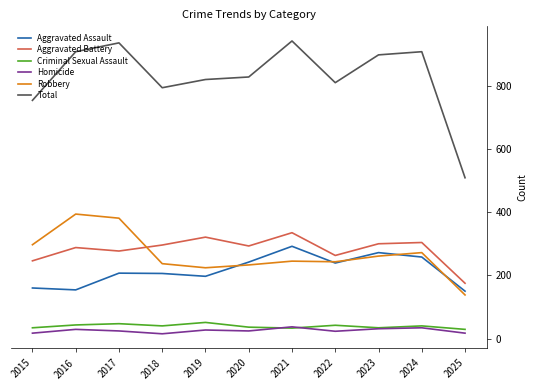

Which series has the widest spread of values?

Total